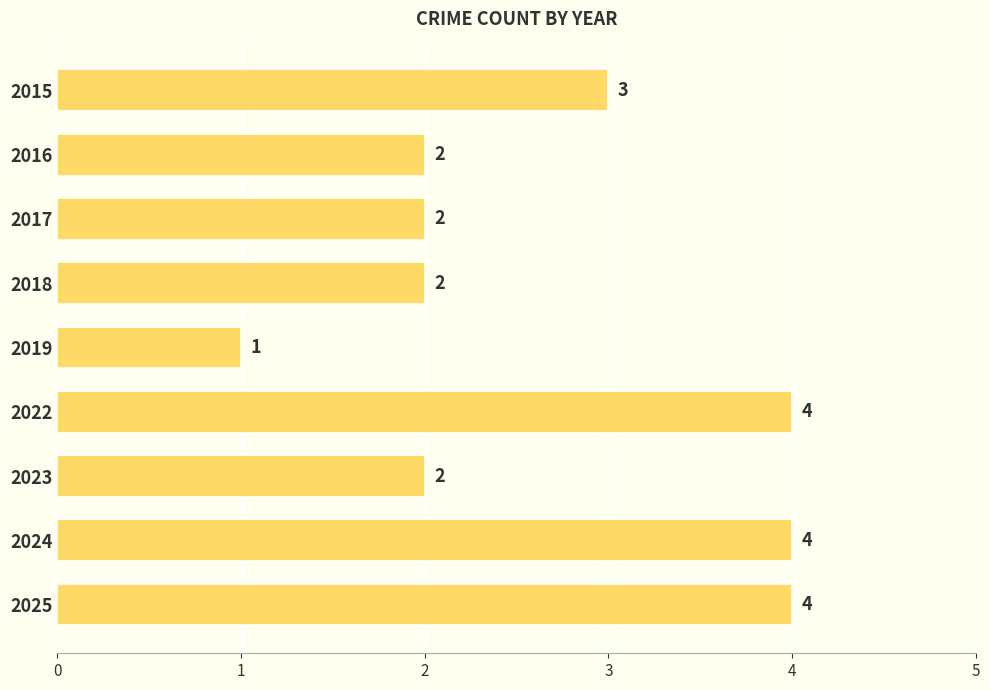

What is the value of the 1st bar from the top?

3